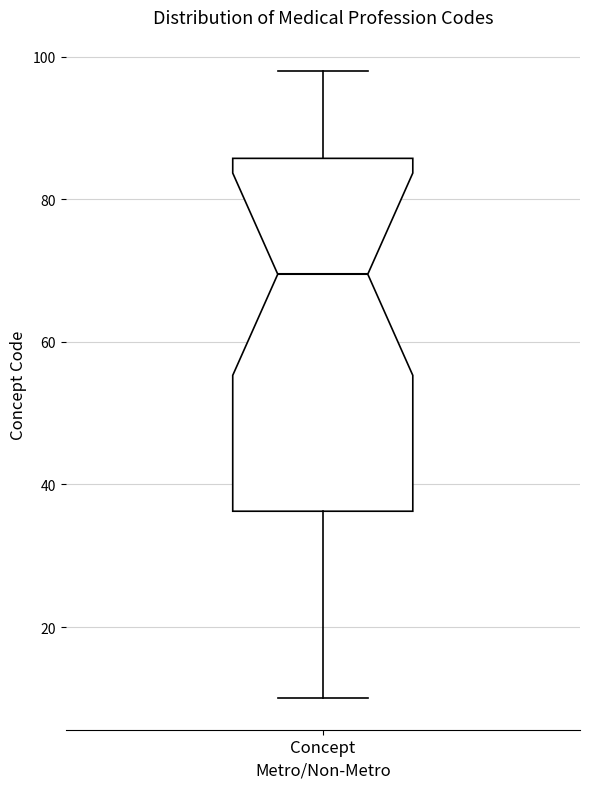

Transcribe this box plot: give where the median line is, the range the box spans, and where the two whiskers end, as read against the y-axis. The values are not printed on the chart, so give them approximately, as read against the axis.

median 70, box 36 to 86, whiskers 10 to 98